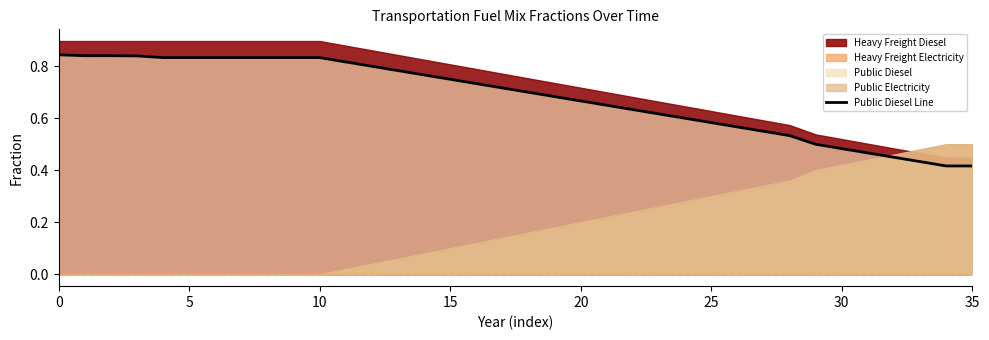

What is the label of the 20th point from the left?

19